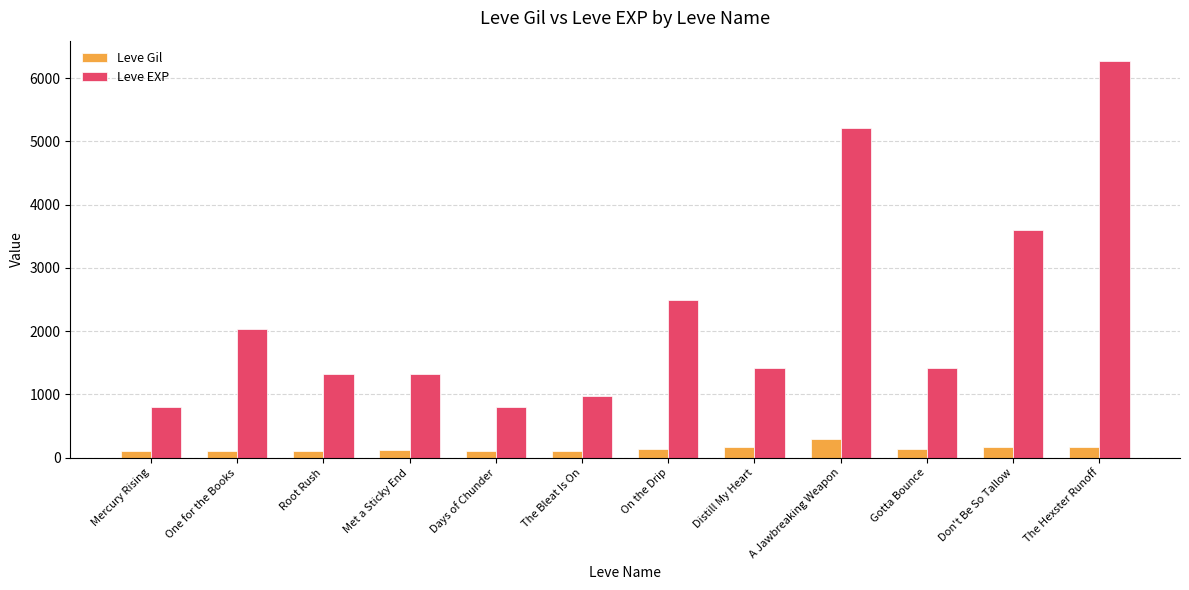

What is the difference between the highest and lowest values at Distill My Heart?

1251